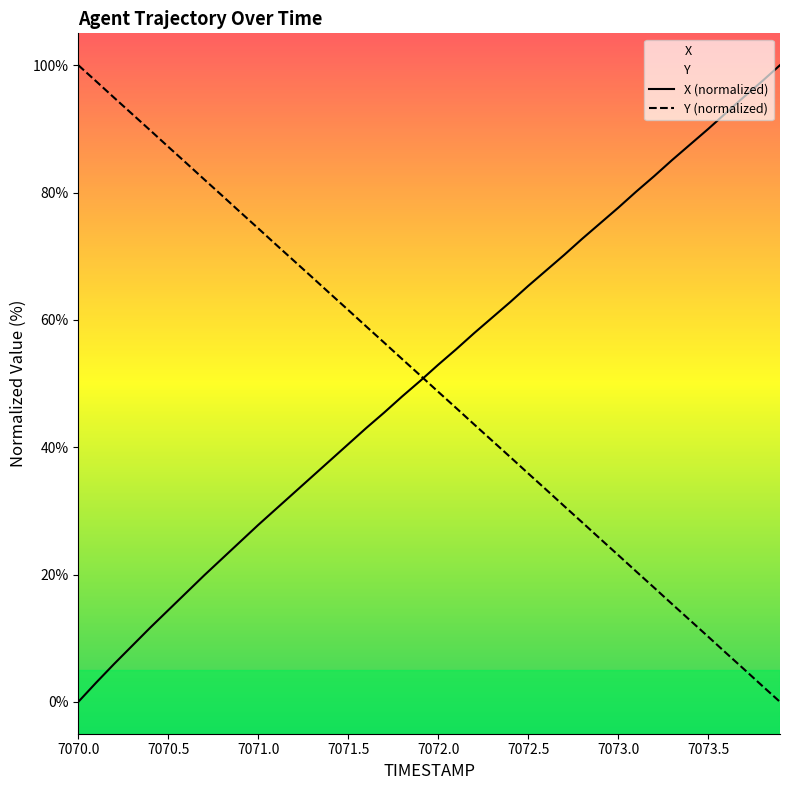

At which category does the chart reach its minimum across all series?

7070.0